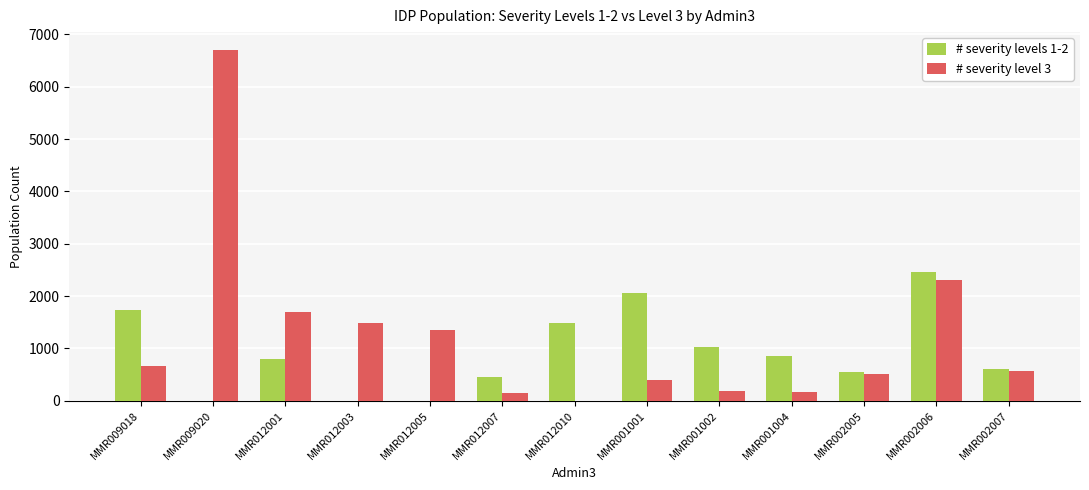

What are all the series names shown in the legend?

# severity levels 1-2, # severity level 3